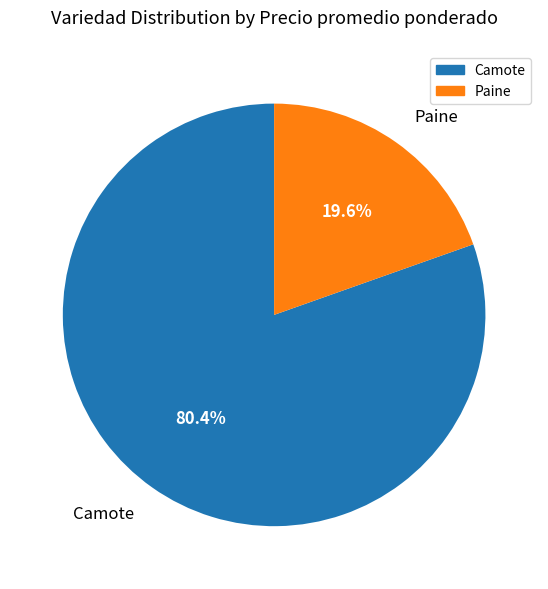

What is the total percentage of Paine and Camote?

100.0%